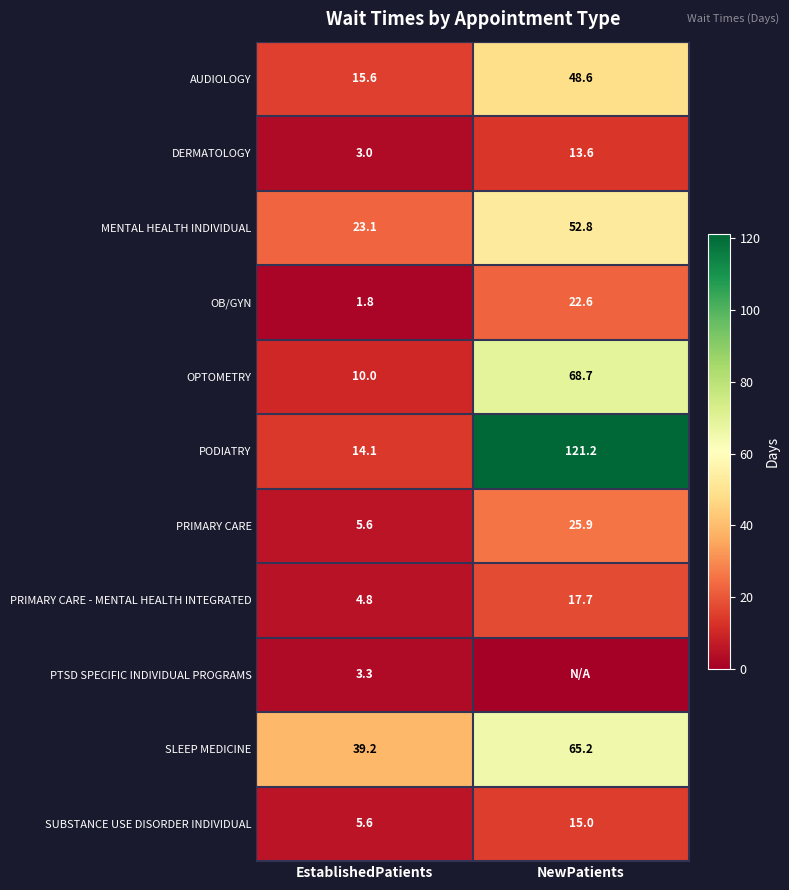

Is it true that SLEEP MEDICINE equals 39.2 at EstablishedPatients?

True